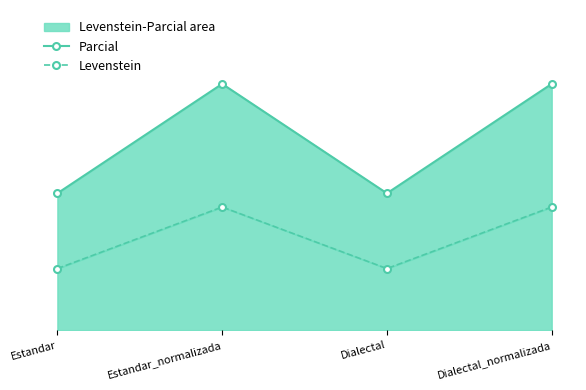

Reading left to right, list all the values displayed in this chart.

Parcial: Estandar=22.2	Estandar_normalizada=40.0	Dialectal=22.2	Dialectal_normalizada=40.0
Levenstein: Estandar=10.0	Estandar_normalizada=20.0	Dialectal=10.0	Dialectal_normalizada=20.0